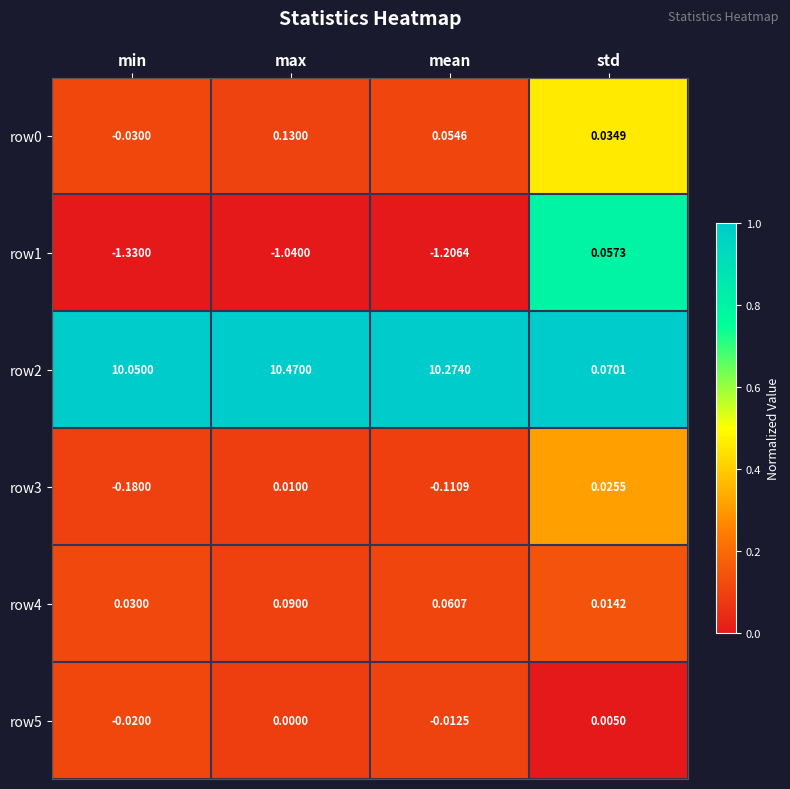

Which label corresponds to the smallest value in the chart?

min